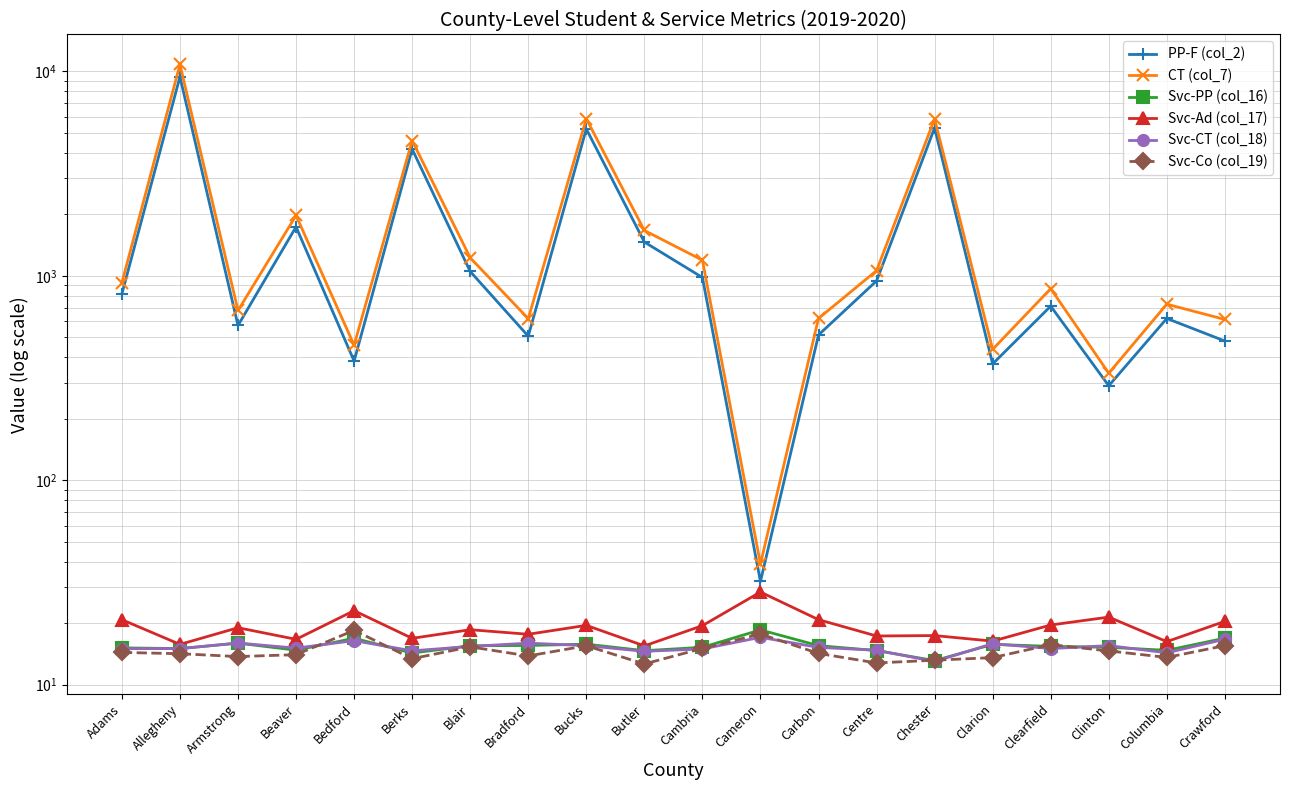

At Clinton, list the series in order from largest to smallest.

CT (col_7), PP-F (col_2), Svc-Ad (col_17), Svc-CT (col_18), Svc-PP (col_16), Svc-Co (col_19)